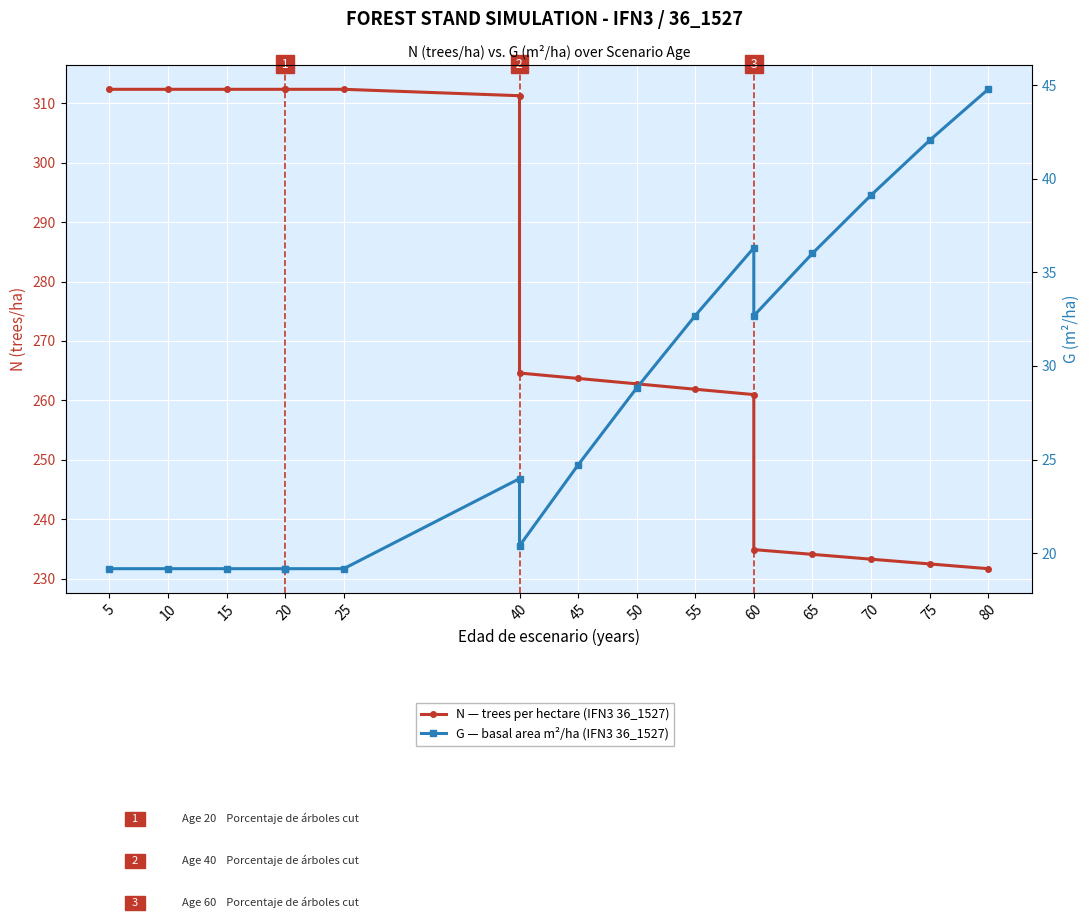

Which series has the widest spread of values?

N — trees per hectare (IFN3 36_1527)